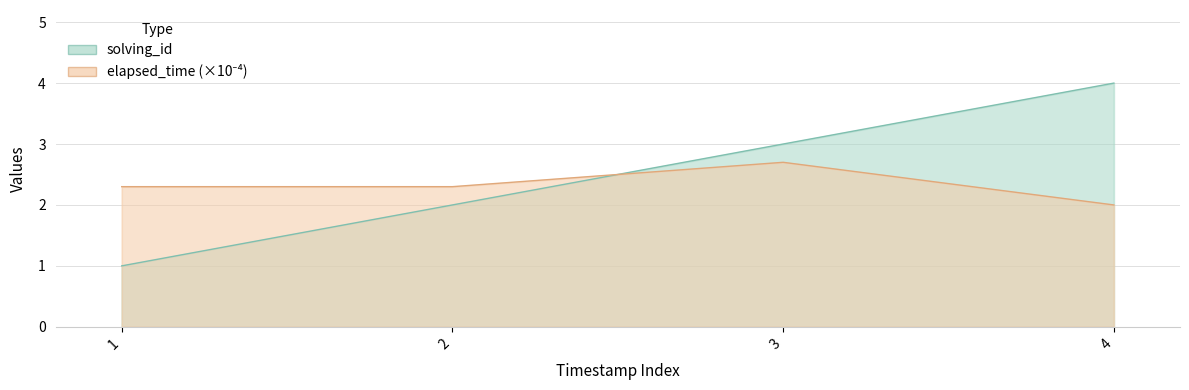

What is the spread (max minus min) of values at 1?

1.3